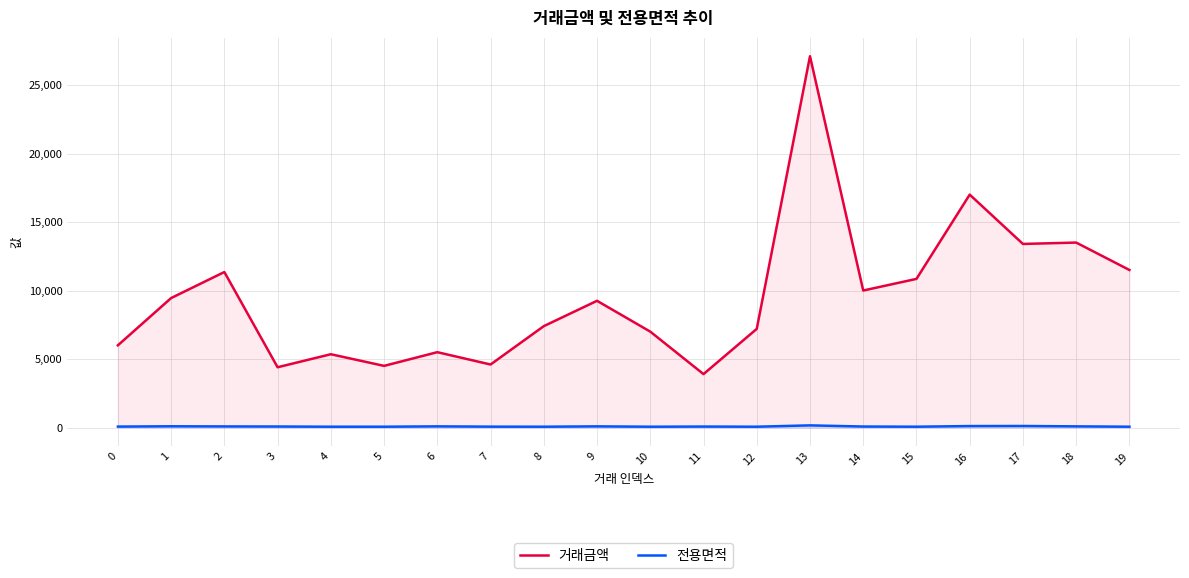

How many values in the 거래금액 series are below 9250?

10